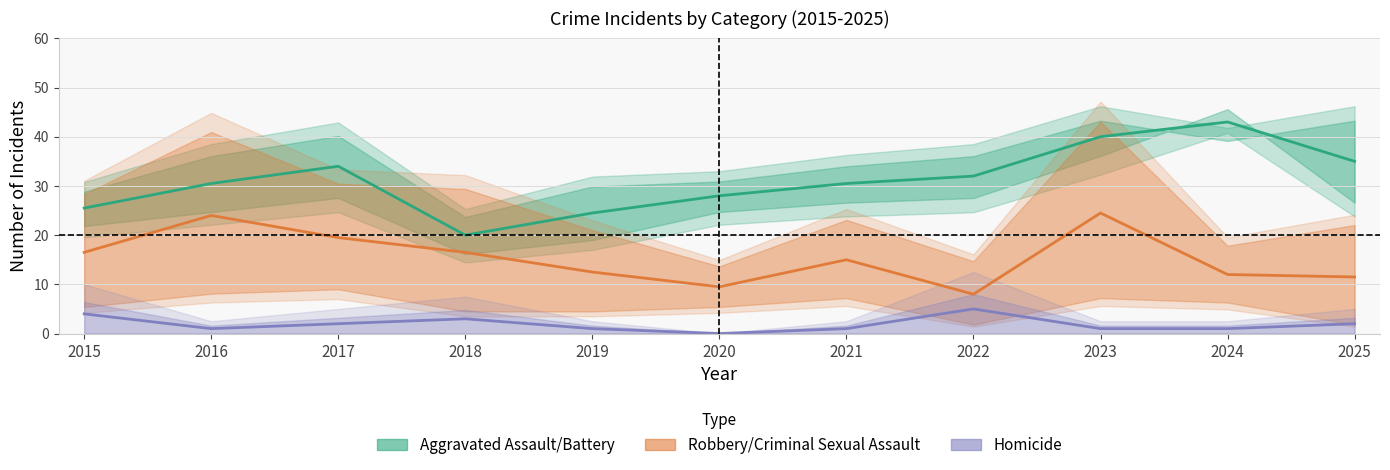

What are all the series names shown in the legend?

Aggravated Assault/Battery, Robbery/Criminal Sexual Assault, Homicide